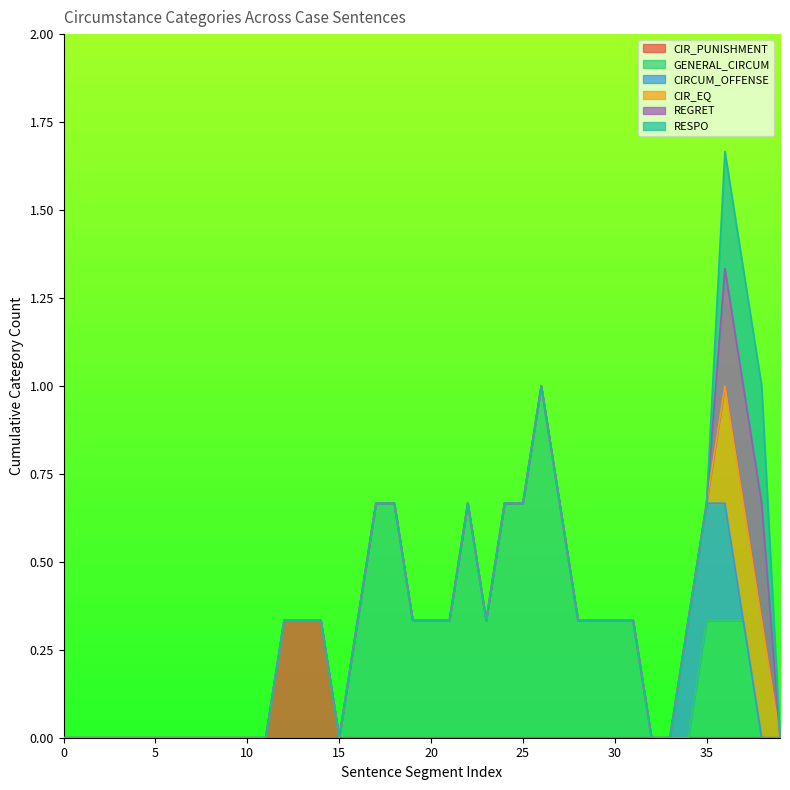

Between 5 and 39, which is larger?

5